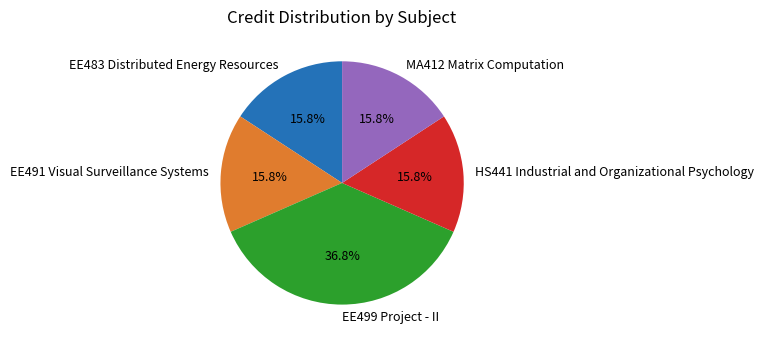

What percentage is NOT represented by EE491 Visual Surveillance Systems?

84.2%